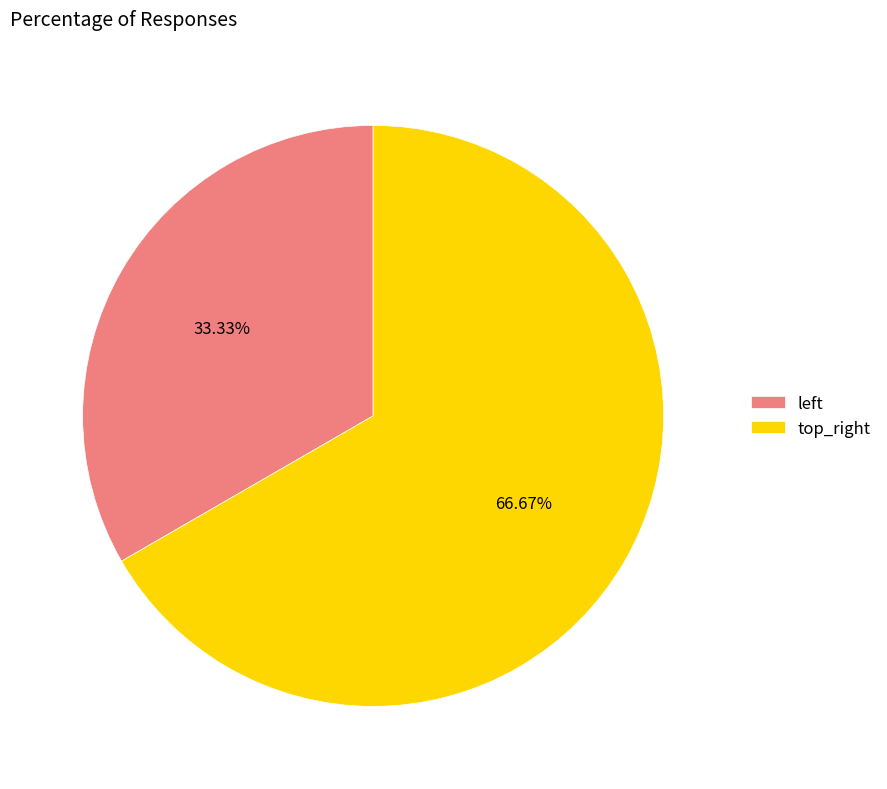

The top_right slice represents 67% of the pie. True or false?

True